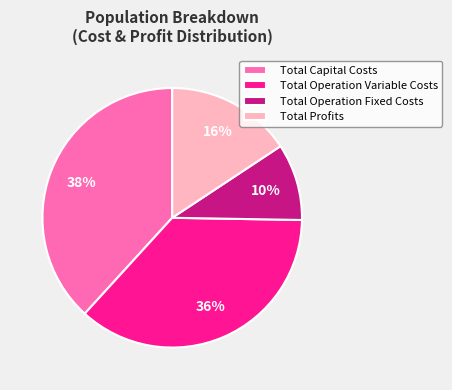

Is there a majority slice in this chart?

No